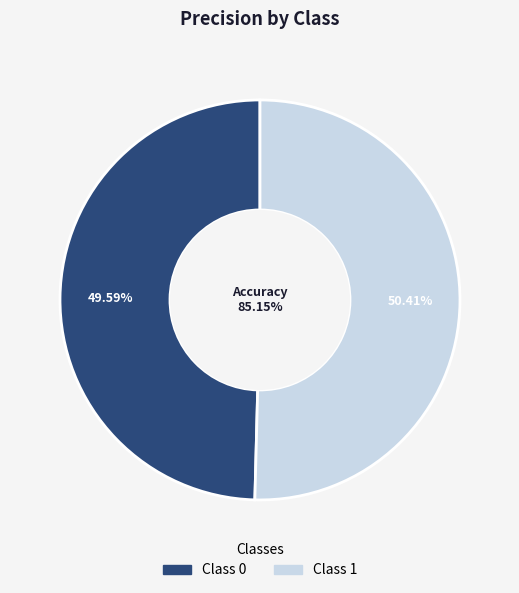

How many segments does this pie chart have?

2